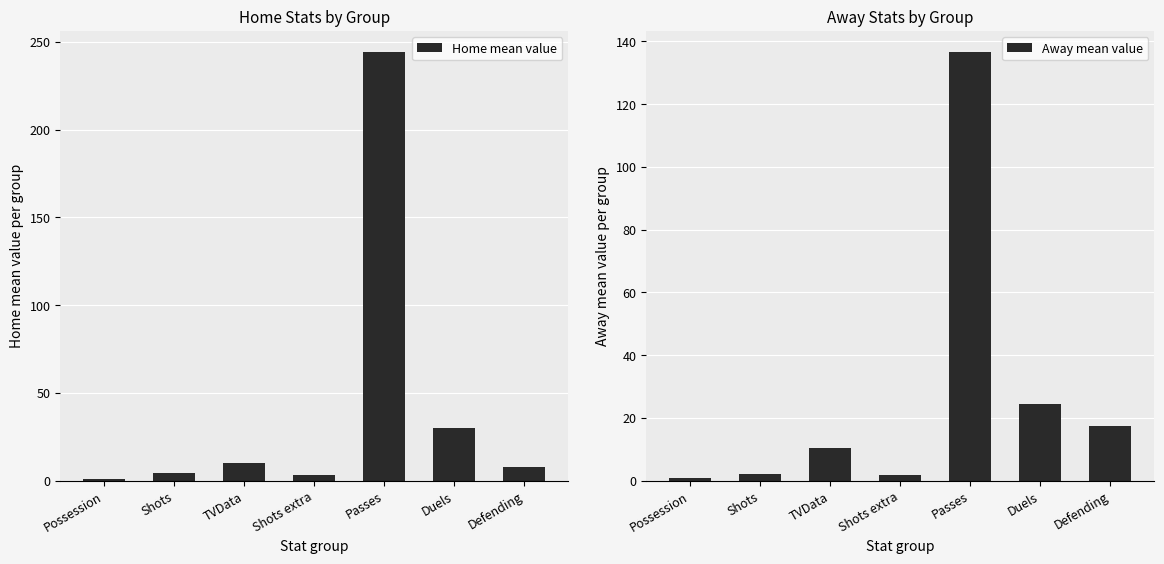

At which category is the sum across all series the highest?

Passes